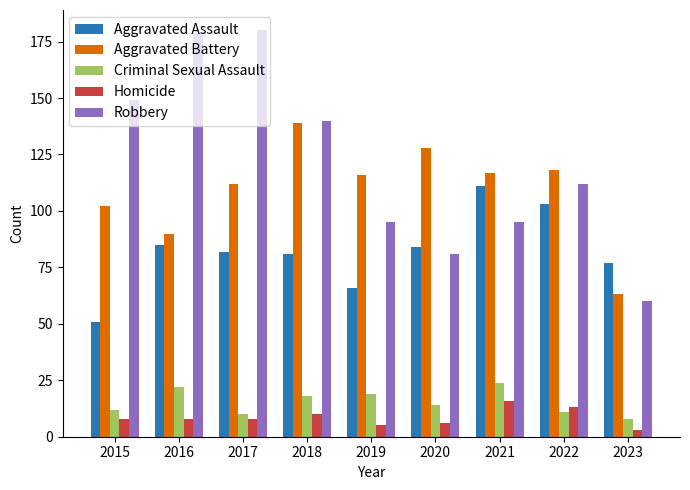

At how many categories does at least one series exceed 31?

9